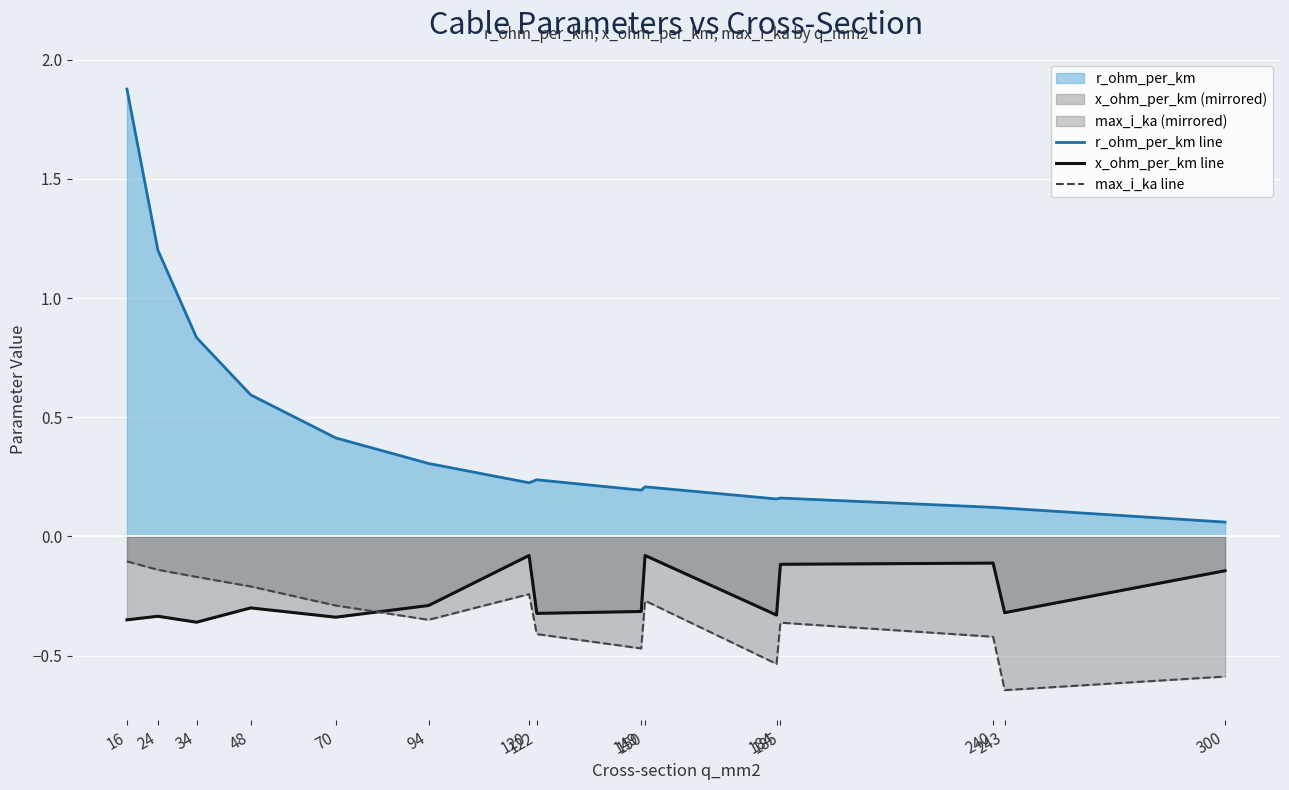

What is the minimum value shown in the chart?

-0.6